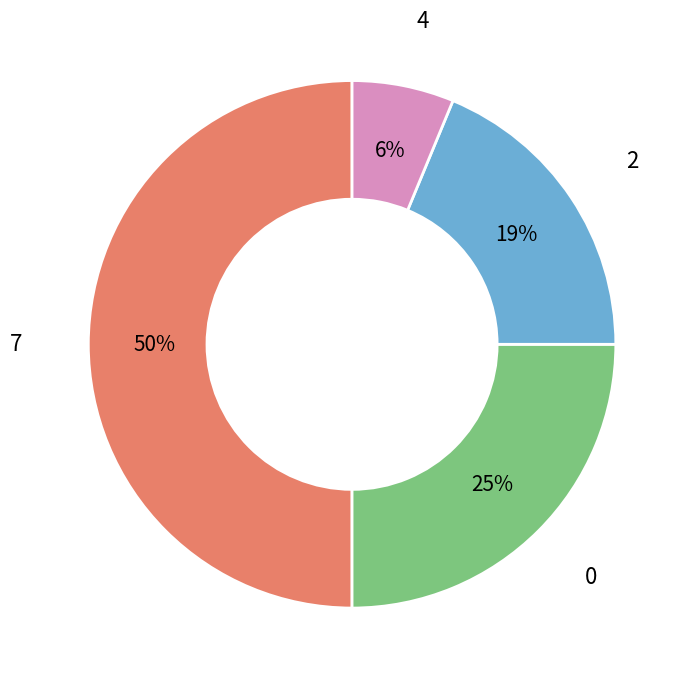

True or false: 7 accounts for 50% of the total.

True